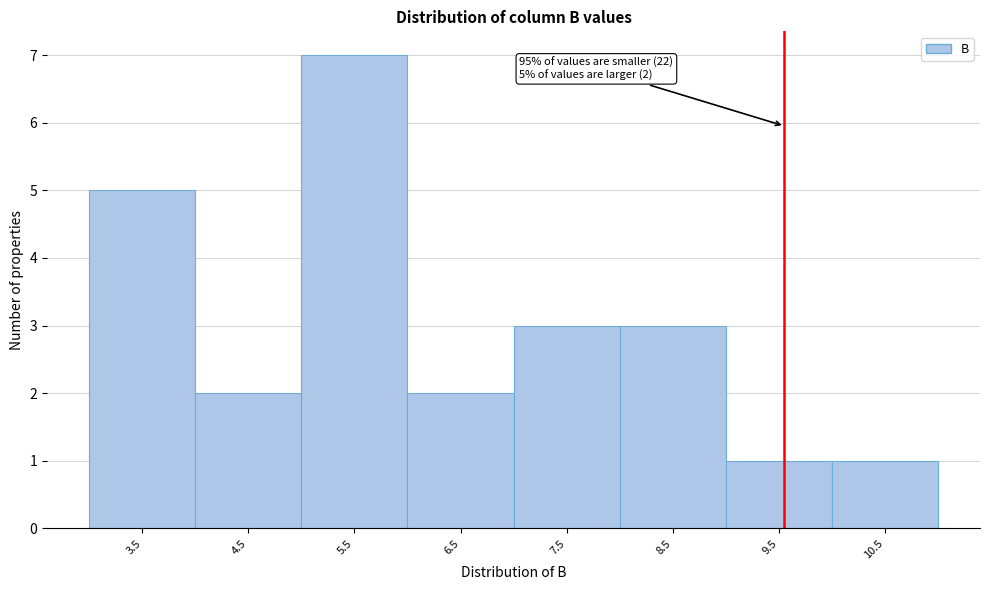

Reading left to right, transcribe all the data shown in this chart.

5	2	7	2	3	3	1	1